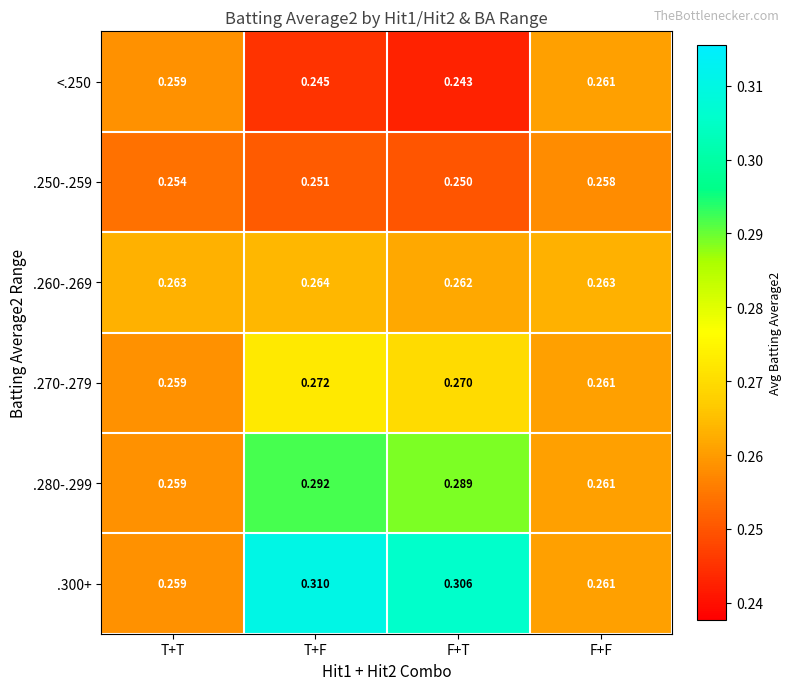

Which category has the lowest value across all series?

F+T